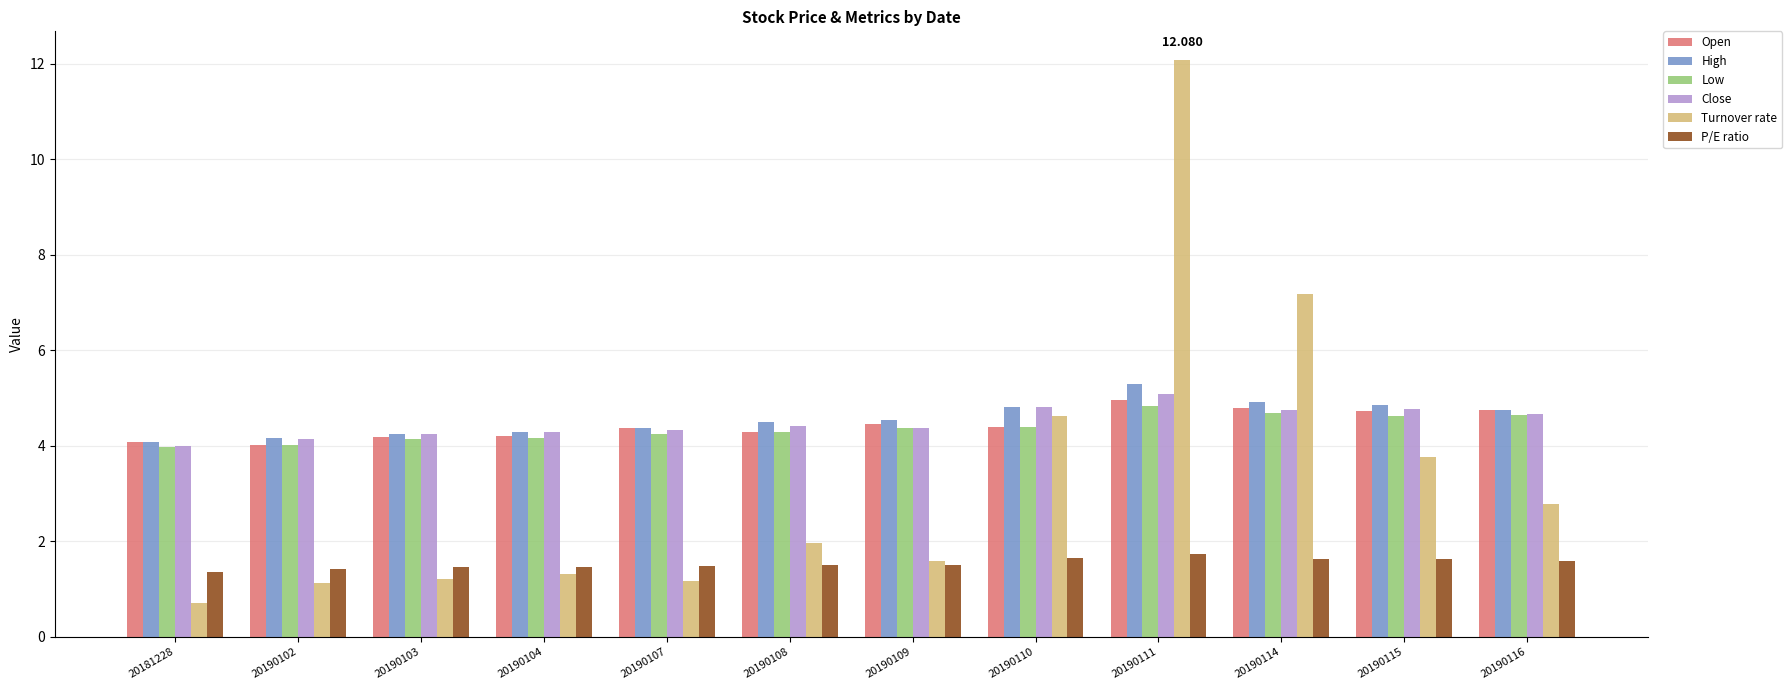

At which category is the sum across all series the highest?

20190111